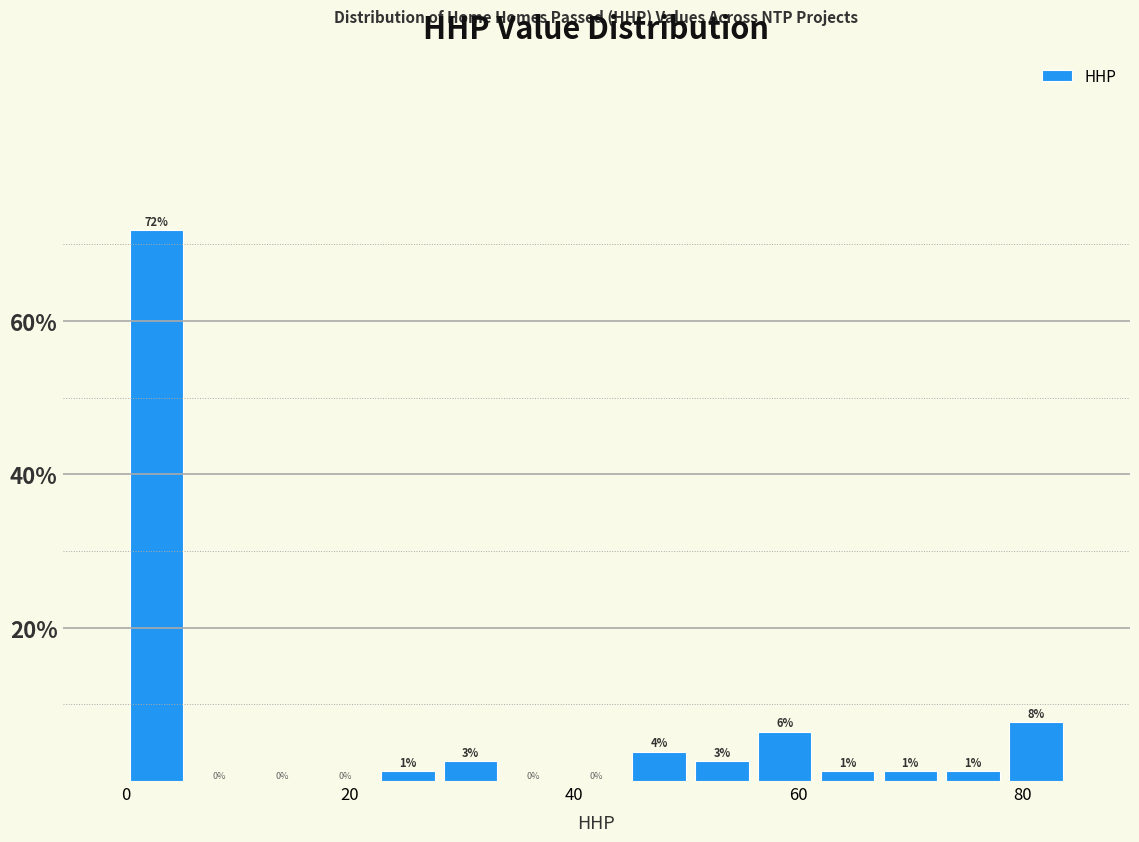

Around what value on the x-axis is the tallest bar? Give the approximate position of its centre, as read against the axis.

2